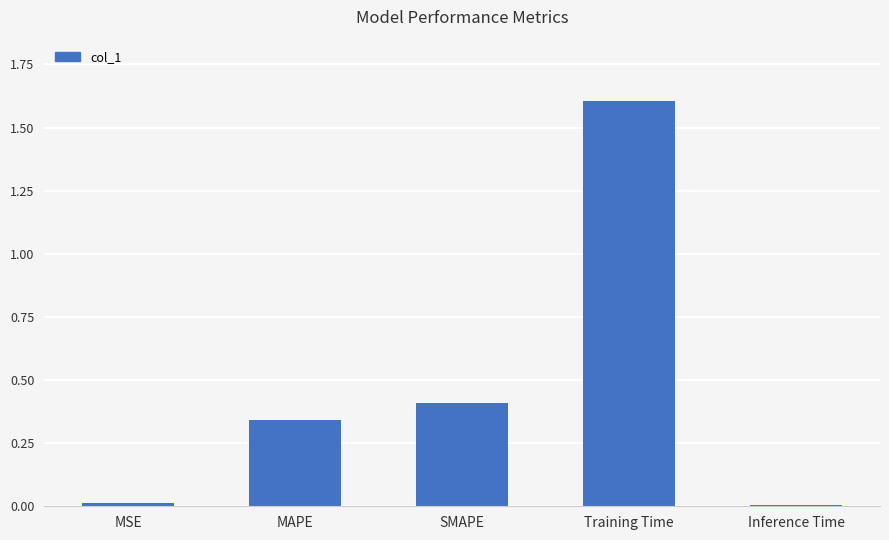

What is the difference between the values at Training Time and Inference Time?

1.6